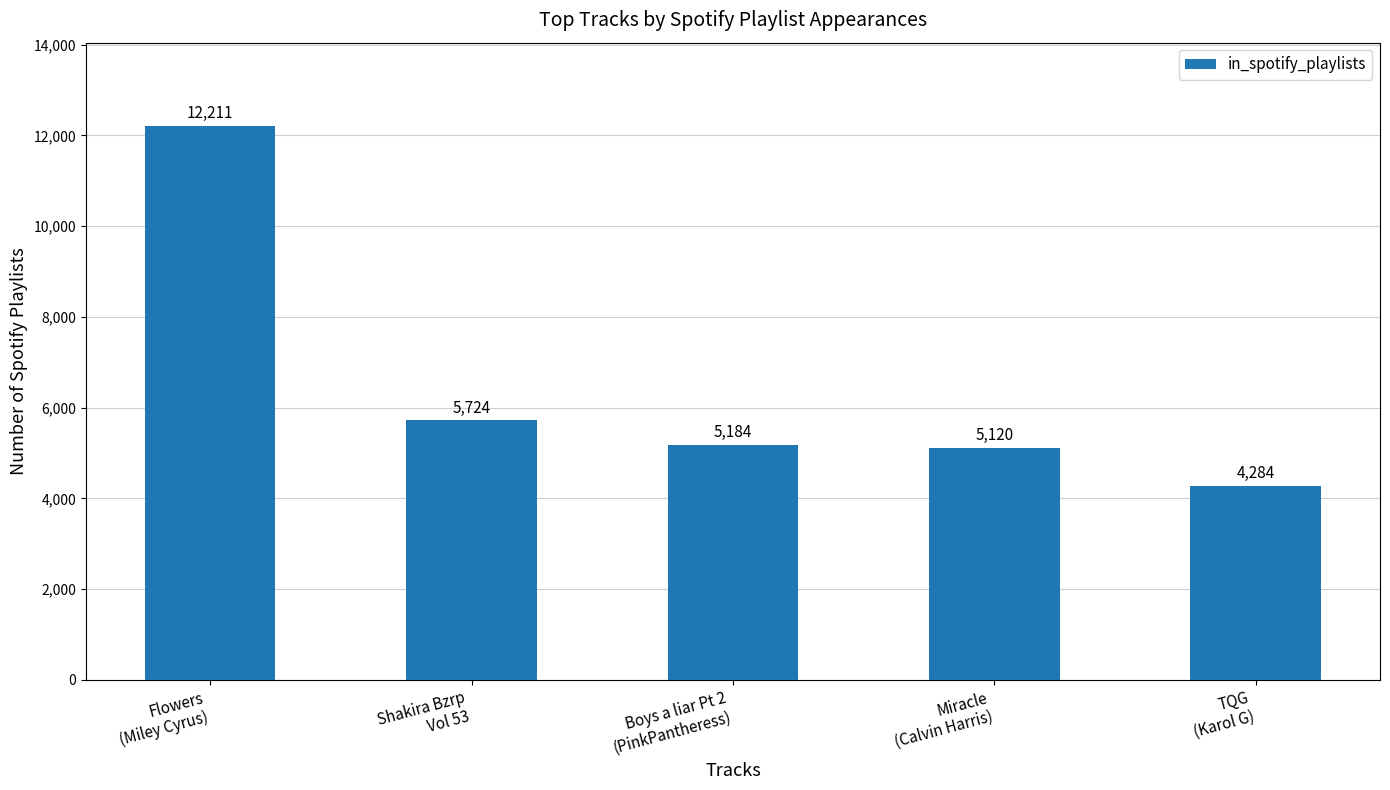

How many data points does each series have?

5